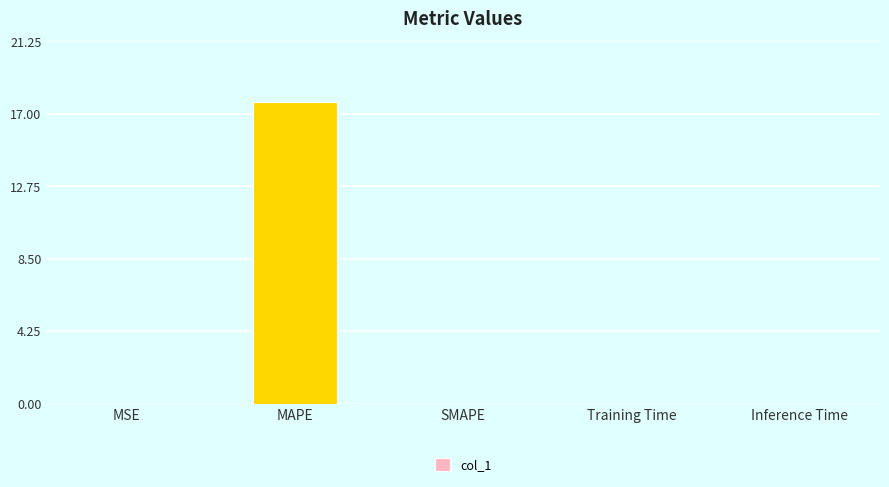

What is the sum of all values?

17.7